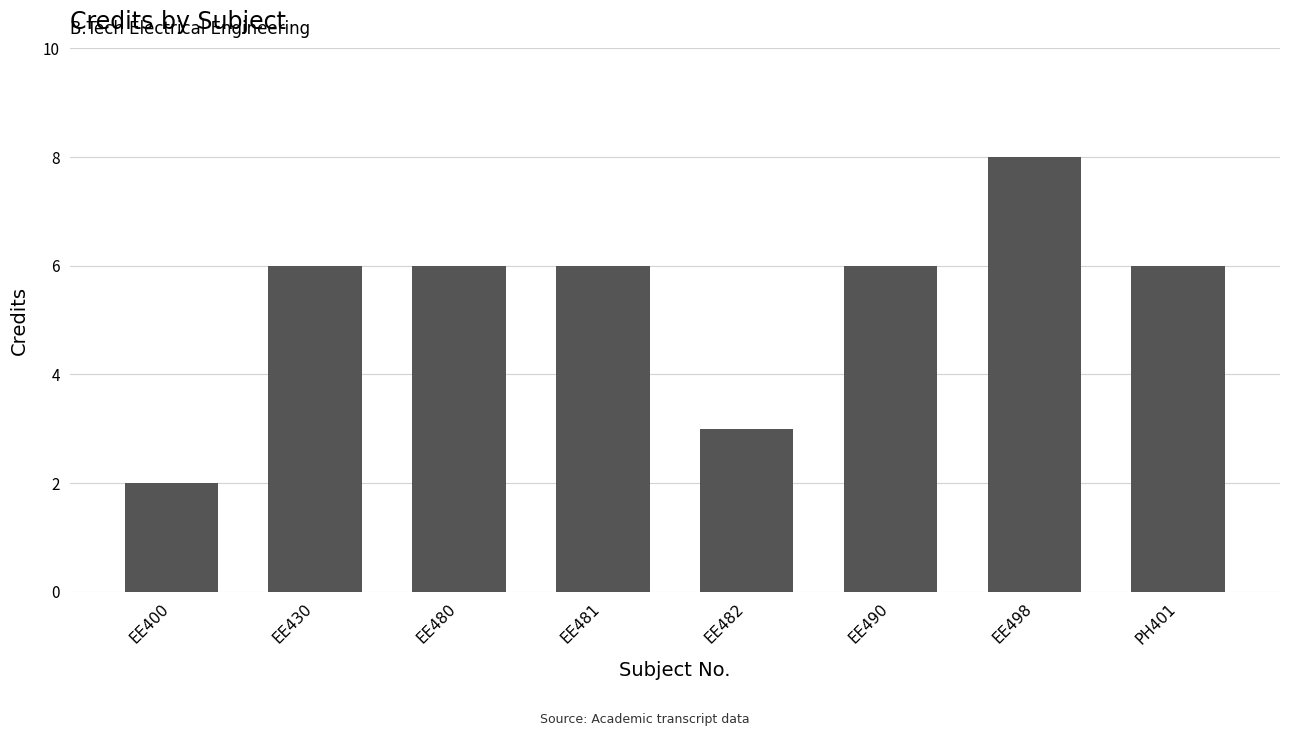

How many data points does each series have?

8